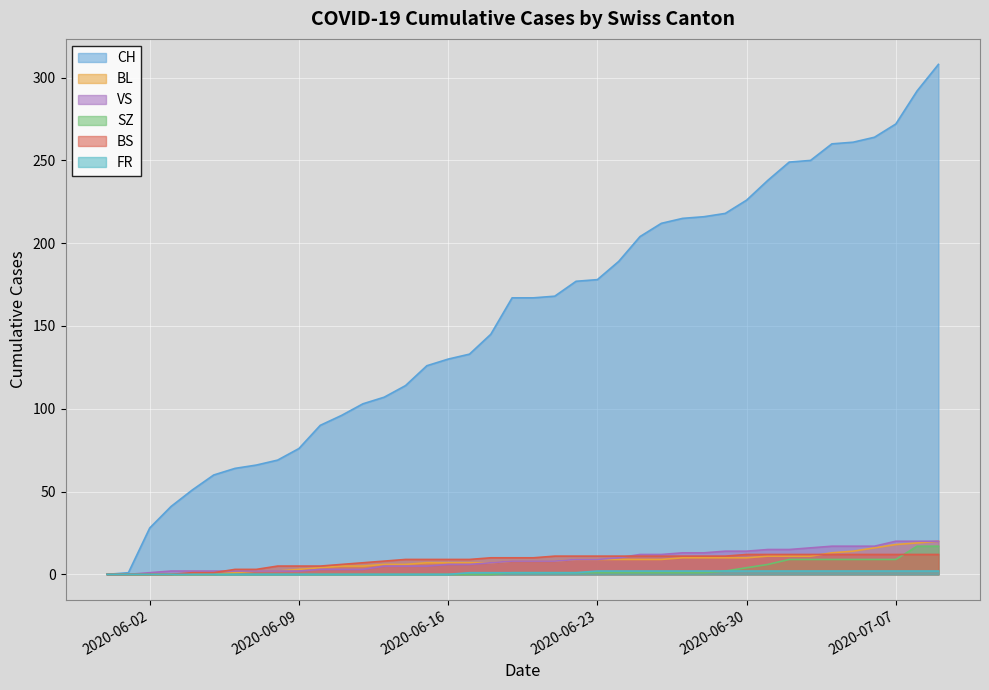

What is the maximum value shown in the chart?

308